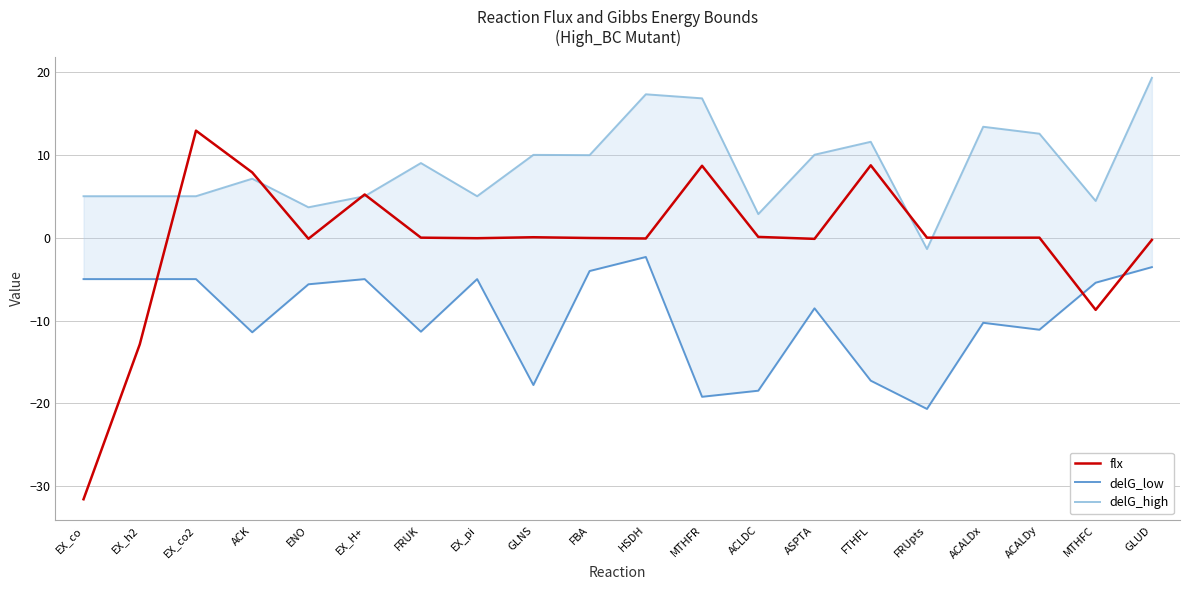

True or false: delG_low and delG_high cross at least once.

False